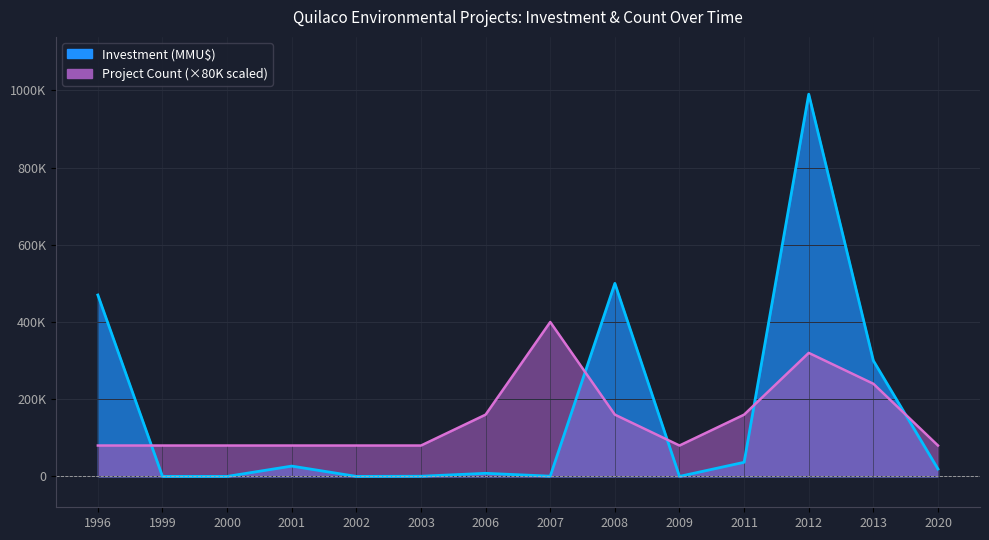

What is the label of the 1st point from the left?

1996